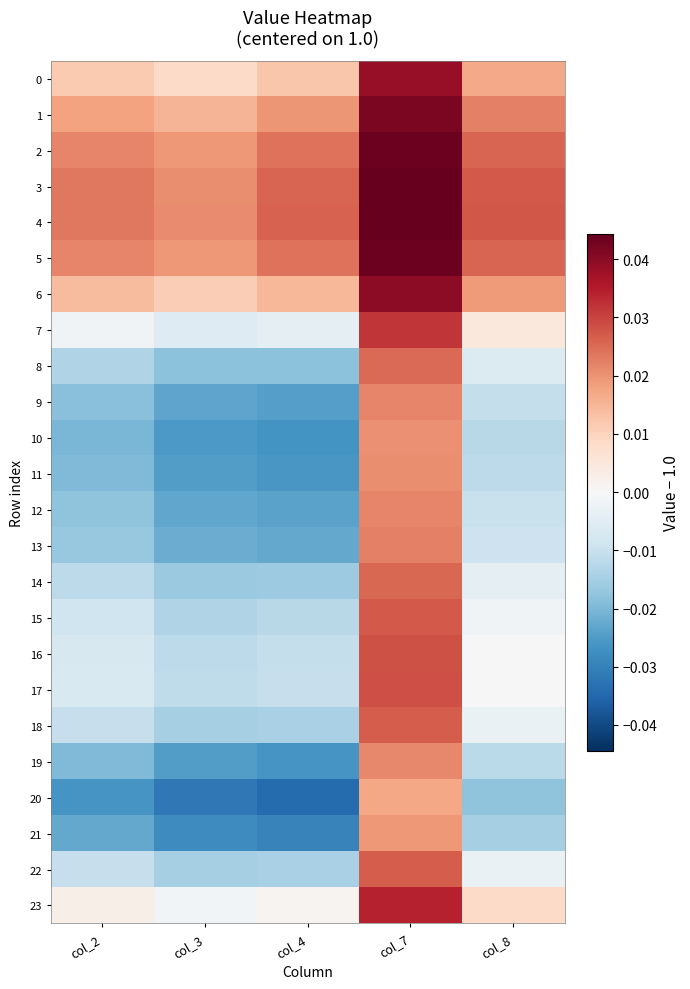

Which series has the largest total across all categories?

4